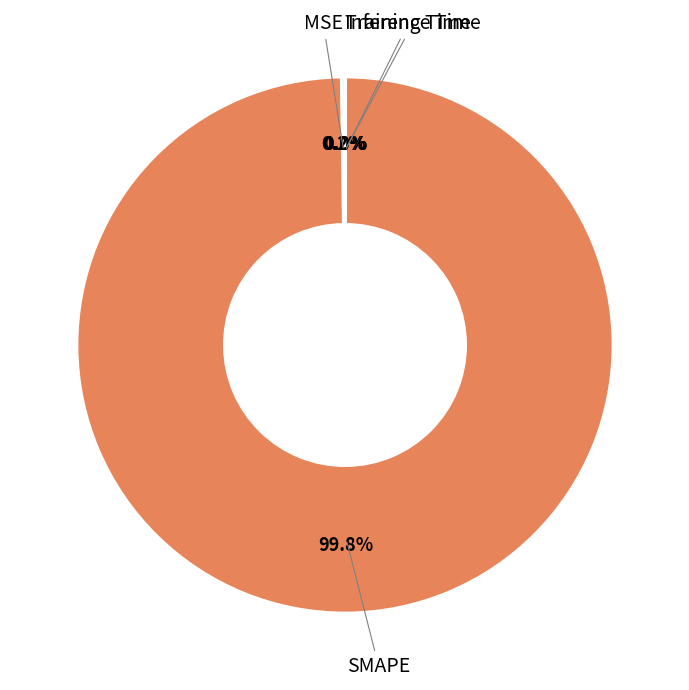

Does any single category account for the majority?

Yes